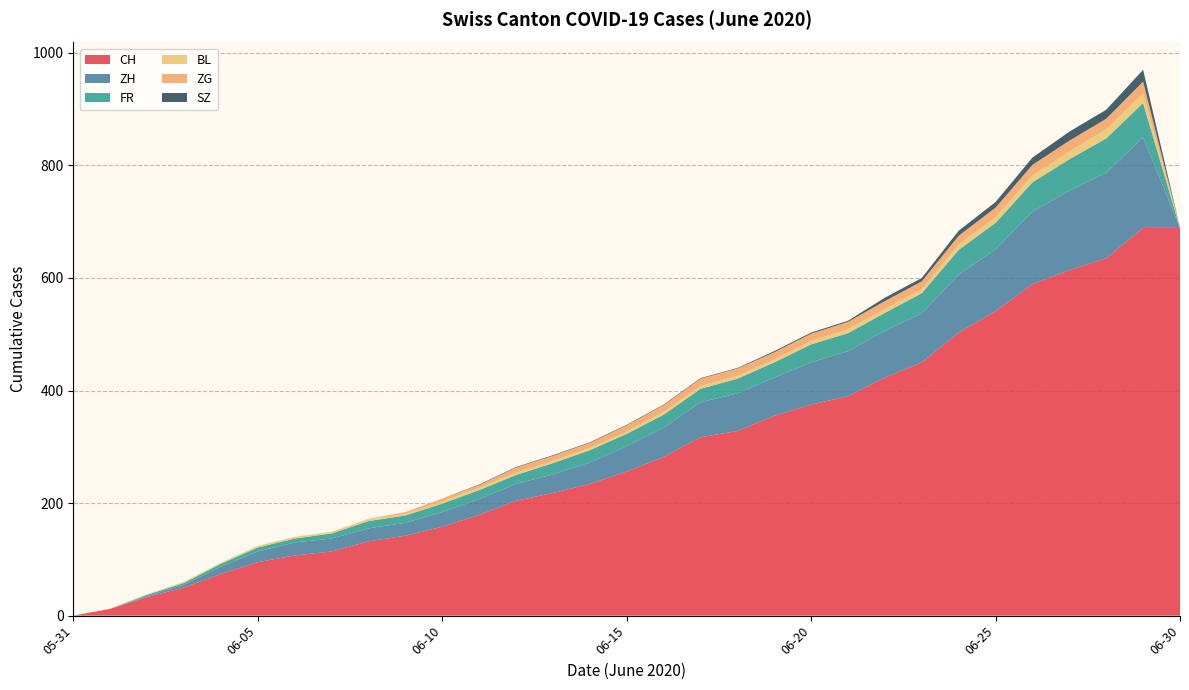

Reading right to left, transcribe all the data shown in this chart.

CH: 2020-06-30=689	2020-06-29=689	2020-06-28=635	2020-06-27=614	2020-06-26=589	2020-06-25=541	2020-06-24=503	2020-06-23=450	2020-06-22=423	2020-06-21=390	2020-06-20=375	2020-06-19=355	2020-06-18=328	2020-06-17=317	2020-06-16=282	2020-06-15=256	2020-06-14=234	2020-06-13=218	2020-06-12=204	2020-06-11=179	2020-06-10=158	2020-06-09=142	2020-06-08=132	2020-06-07=114	2020-06-06=107	2020-06-05=95	2020-06-04=74	2020-06-03=50	2020-06-02=33	2020-06-01=12	2020-05-31=0
ZH: 2020-06-30=0	2020-06-29=161	2020-06-28=152	2020-06-27=141	2020-06-26=129	2020-06-25=110	2020-06-24=103	2020-06-23=87	2020-06-22=83	2020-06-21=80	2020-06-20=75	2020-06-19=68	2020-06-18=67	2020-06-17=62	2020-06-16=52	2020-06-15=45	2020-06-14=38	2020-06-13=33	2020-06-12=30	2020-06-11=28	2020-06-10=26	2020-06-09=23	2020-06-08=23	2020-06-07=23	2020-06-06=23	2020-06-05=19	2020-06-04=13	2020-06-03=5	2020-06-02=2	2020-06-01=0	2020-05-31=0
FR: 2020-06-30=0	2020-06-29=61	2020-06-28=61	2020-06-27=56	2020-06-26=52	2020-06-25=47	2020-06-24=44	2020-06-23=36	2020-06-22=32	2020-06-21=32	2020-06-20=32	2020-06-19=27	2020-06-18=26	2020-06-17=24	2020-06-16=23	2020-06-15=22	2020-06-14=22	2020-06-13=20	2020-06-12=16	2020-06-11=16	2020-06-10=15	2020-06-09=13	2020-06-08=13	2020-06-07=9	2020-06-06=7	2020-06-05=7	2020-06-04=5	2020-06-03=3	2020-06-02=2	2020-06-01=0	2020-05-31=0
BL: 2020-06-30=0	2020-06-29=17	2020-06-28=16	2020-06-27=14	2020-06-26=12	2020-06-25=10	2020-06-24=9	2020-06-23=7	2020-06-22=7	2020-06-21=7	2020-06-20=6	2020-06-19=5	2020-06-18=5	2020-06-17=5	2020-06-16=5	2020-06-15=4	2020-06-14=4	2020-06-13=4	2020-06-12=4	2020-06-11=4	2020-06-10=4	2020-06-09=3	2020-06-08=3	2020-06-07=3	2020-06-06=3	2020-06-05=3	2020-06-04=2	2020-06-03=2	2020-06-02=1	2020-06-01=1	2020-05-31=0
ZG: 2020-06-30=0	2020-06-29=21	2020-06-28=19	2020-06-27=19	2020-06-26=19	2020-06-25=17	2020-06-24=16	2020-06-23=14	2020-06-22=14	2020-06-21=13	2020-06-20=13	2020-06-19=13	2020-06-18=13	2020-06-17=13	2020-06-16=12	2020-06-15=11	2020-06-14=9	2020-06-13=9	2020-06-12=9	2020-06-11=5	2020-06-10=5	2020-06-09=3	2020-06-08=1	2020-06-07=0	2020-06-06=0	2020-06-05=0	2020-06-04=0	2020-06-03=0	2020-06-02=0	2020-06-01=0	2020-05-31=0
SZ: 2020-06-30=0	2020-06-29=21	2020-06-28=16	2020-06-27=16	2020-06-26=13	2020-06-25=10	2020-06-24=9	2020-06-23=6	2020-06-22=6	2020-06-21=2	2020-06-20=2	2020-06-19=2	2020-06-18=1	2020-06-17=1	2020-06-16=1	2020-06-15=1	2020-06-14=1	2020-06-13=1	2020-06-12=1	2020-06-11=1	2020-06-10=0	2020-06-09=0	2020-06-08=0	2020-06-07=0	2020-06-06=0	2020-06-05=0	2020-06-04=0	2020-06-03=0	2020-06-02=0	2020-06-01=0	2020-05-31=0